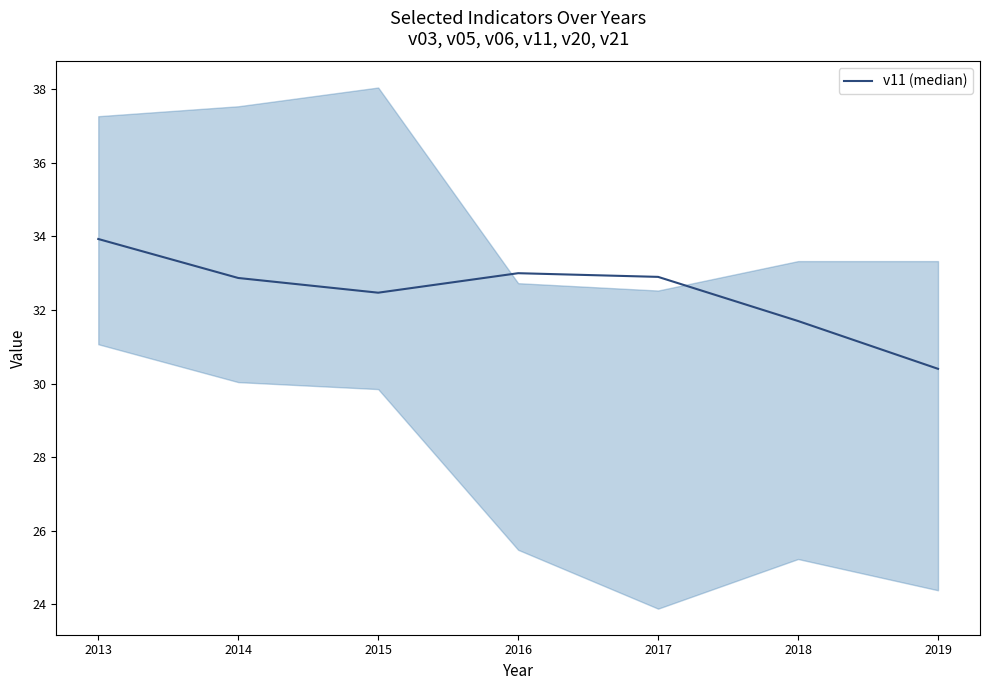

How many values exceed 32?

5